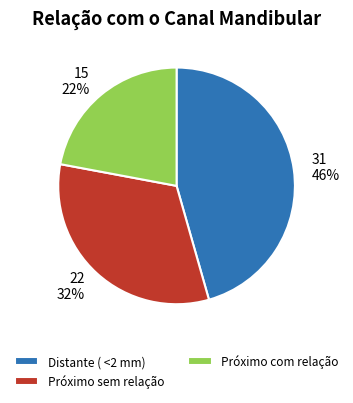

Does Próximo com relação account for over 50% of the chart?

No